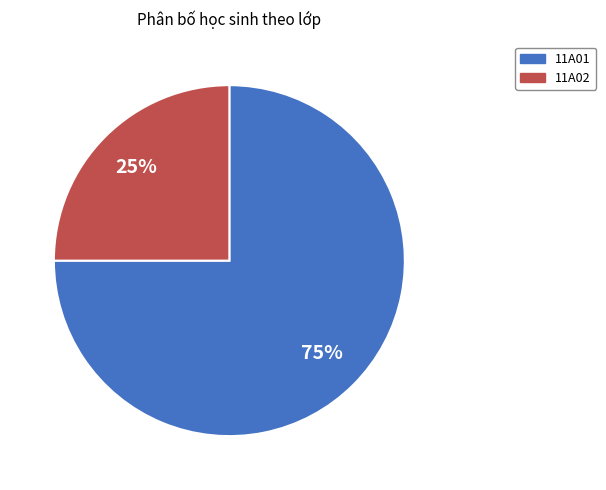

To the nearest percent, what is the difference between the largest and smallest slice percentages?

50%